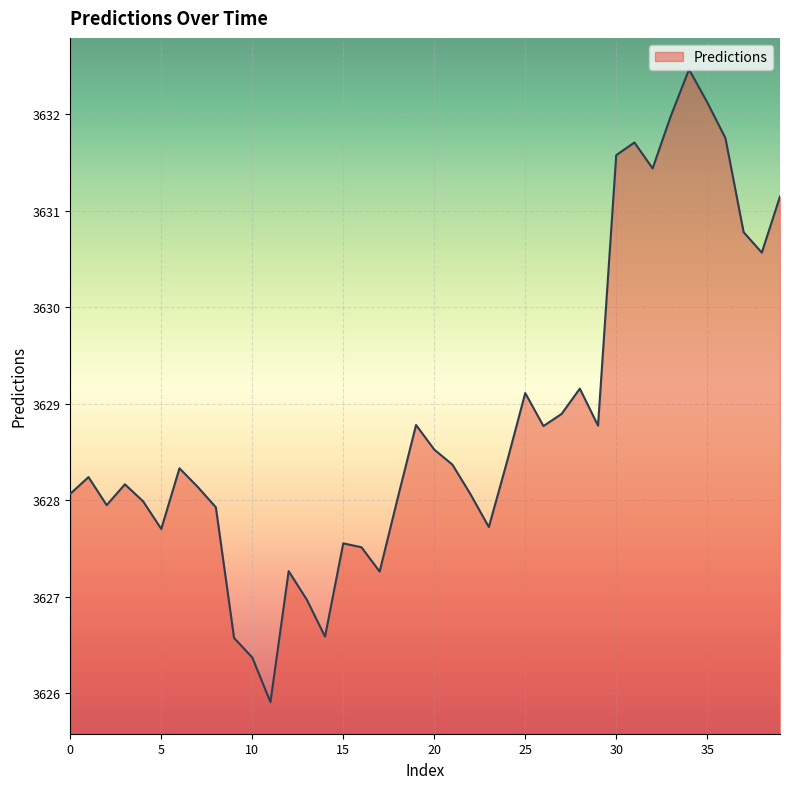

What is the maximum value shown in the chart?

3632.5